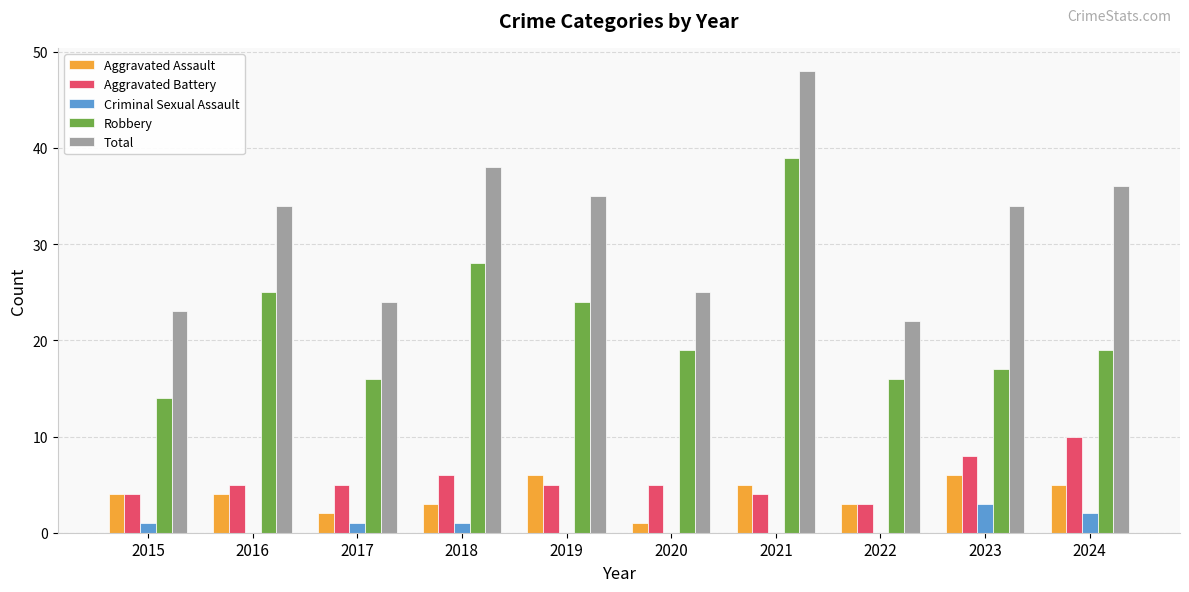

Reading left to right, extract all data points from this chart.

Aggravated Assault: 4	4	2	3	6	1	5	3	6	5
Aggravated Battery: 4	5	5	6	5	5	4	3	8	10
Criminal Sexual Assault: 1	0	1	1	0	0	0	0	3	2
Robbery: 14	25	16	28	24	19	39	16	17	19
Total: 23	34	24	38	35	25	48	22	34	36